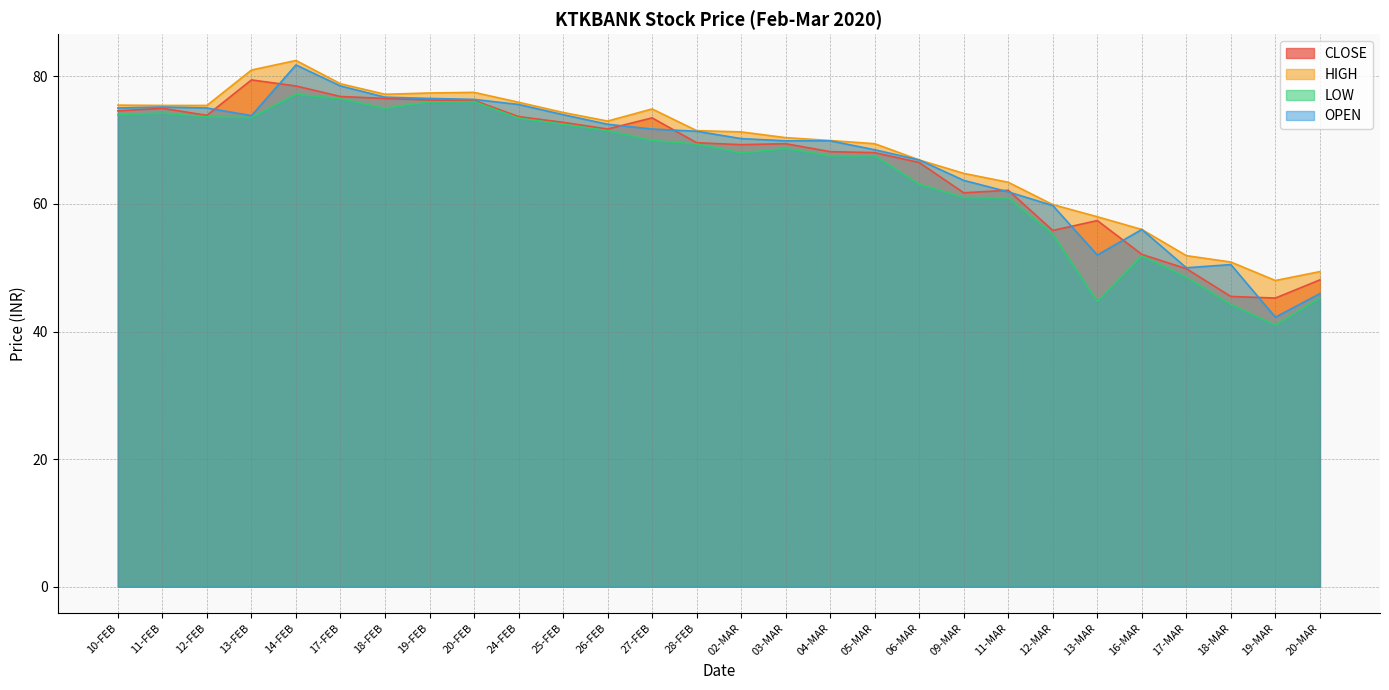

True or false: OPEN has more than 0 points higher than both neighbors.

True